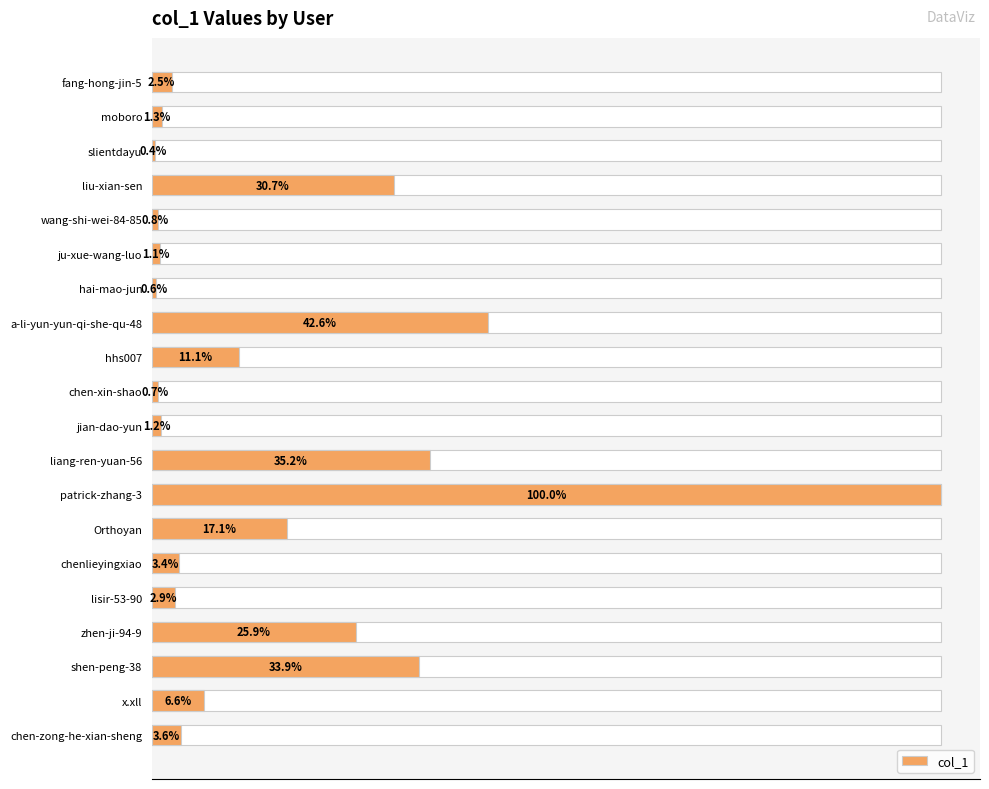

What is the average value?

35726